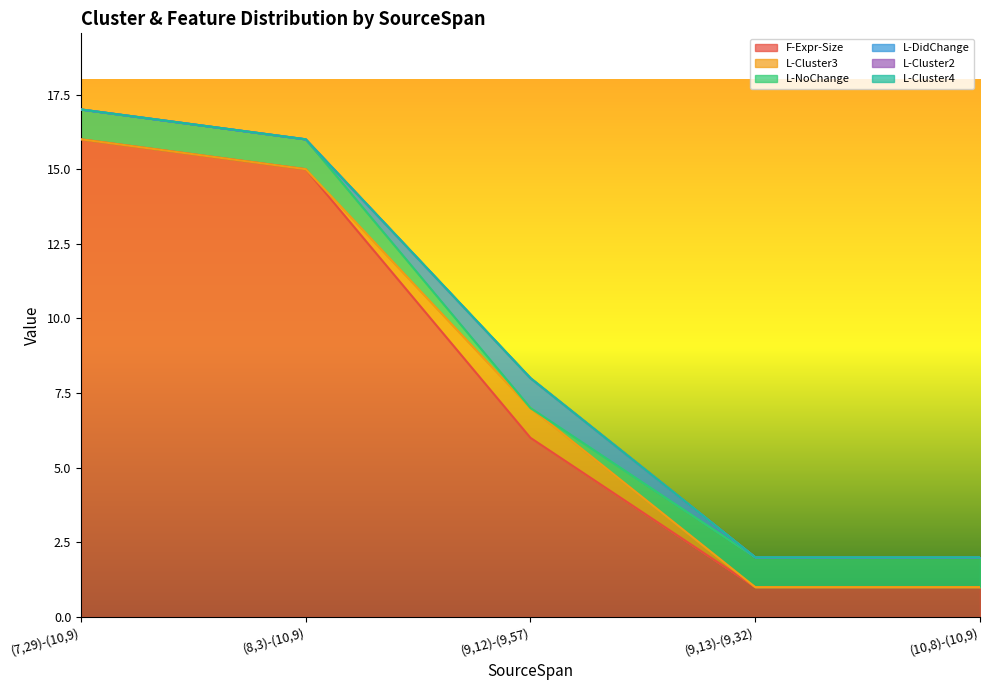

Reading right to left, extract all data points from this chart.

F-Expr-Size: (10,8)-(10,9)=1	(9,13)-(9,32)=1	(9,12)-(9,57)=6	(8,3)-(10,9)=15	(7,29)-(10,9)=16
L-Cluster3: (10,8)-(10,9)=0	(9,13)-(9,32)=0	(9,12)-(9,57)=1	(8,3)-(10,9)=0	(7,29)-(10,9)=0
L-NoChange: (10,8)-(10,9)=1	(9,13)-(9,32)=1	(9,12)-(9,57)=0	(8,3)-(10,9)=1	(7,29)-(10,9)=1
L-DidChange: (10,8)-(10,9)=0	(9,13)-(9,32)=0	(9,12)-(9,57)=1	(8,3)-(10,9)=0	(7,29)-(10,9)=0
L-Cluster2: (10,8)-(10,9)=0	(9,13)-(9,32)=0	(9,12)-(9,57)=0	(8,3)-(10,9)=0	(7,29)-(10,9)=0
L-Cluster4: (10,8)-(10,9)=0	(9,13)-(9,32)=0	(9,12)-(9,57)=0	(8,3)-(10,9)=0	(7,29)-(10,9)=0